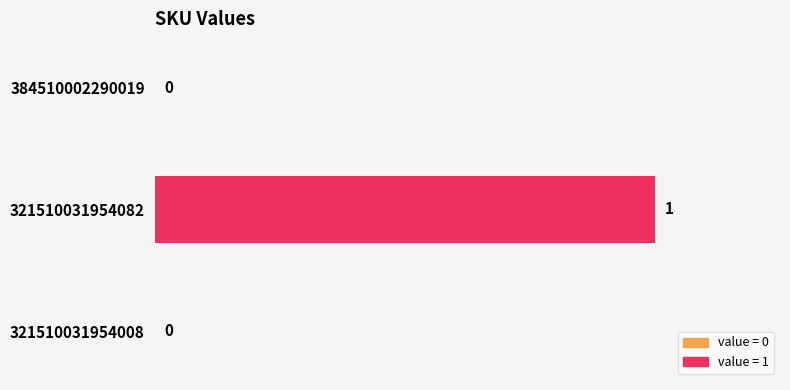

How many values are between 0 and 1?

3